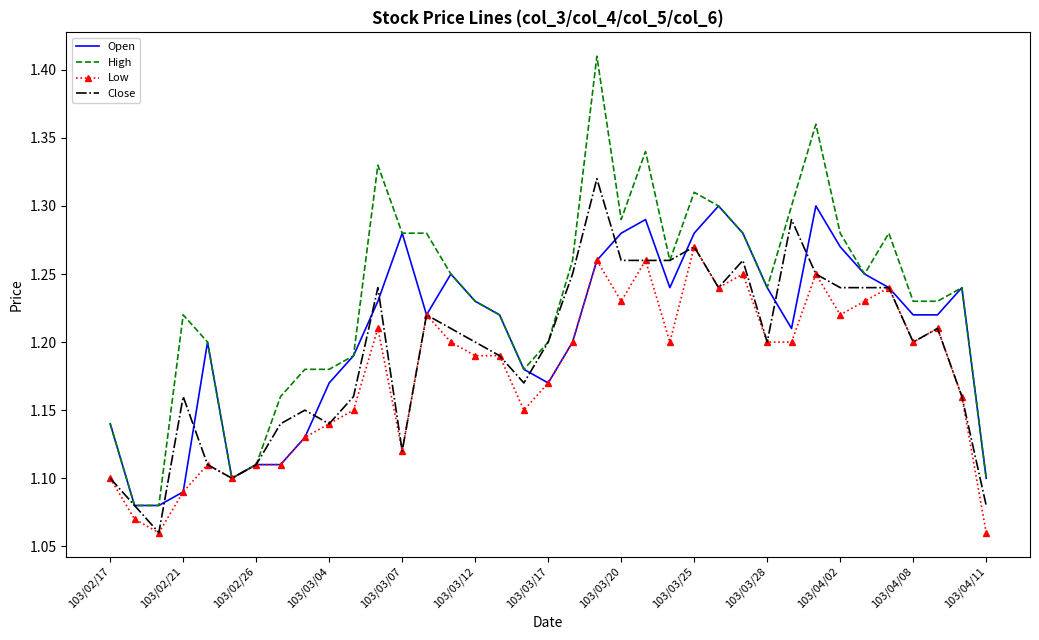

Count the Close values in the range 1 to 2.

37